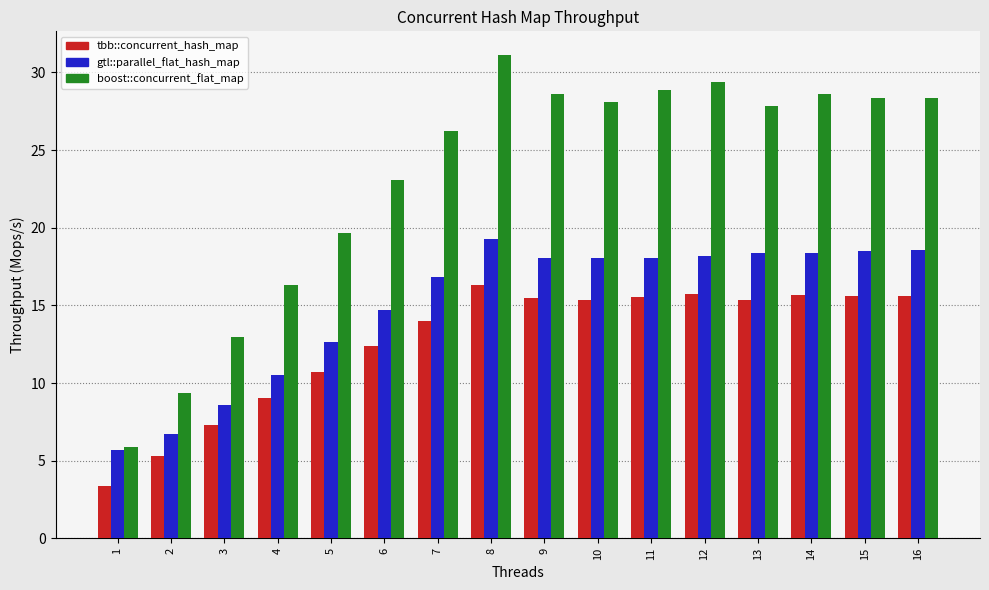

What is the value of the tbb::concurrent_hash_map bar at the 4th from the left?

9.0